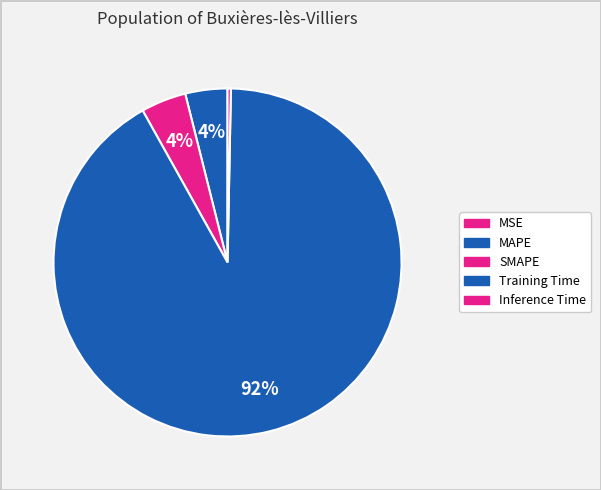

What percentage do Training Time and Inference Time together represent?

91.9%